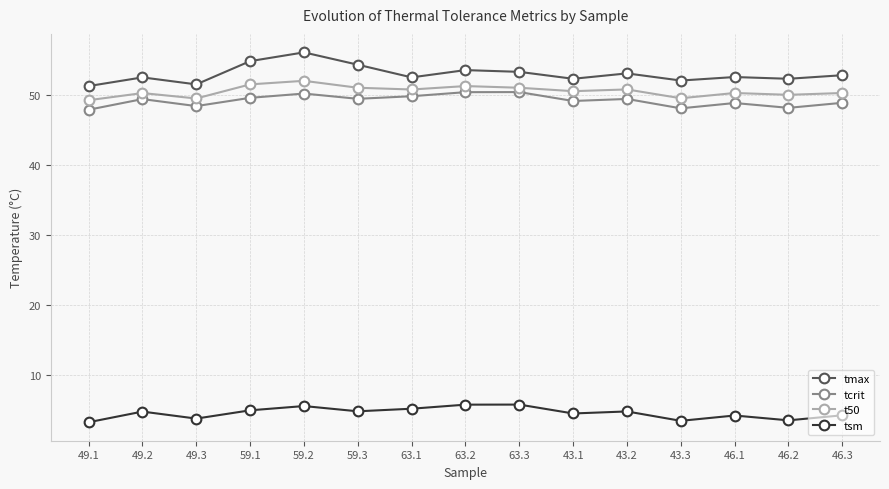

What position from the right is 49.1?

15